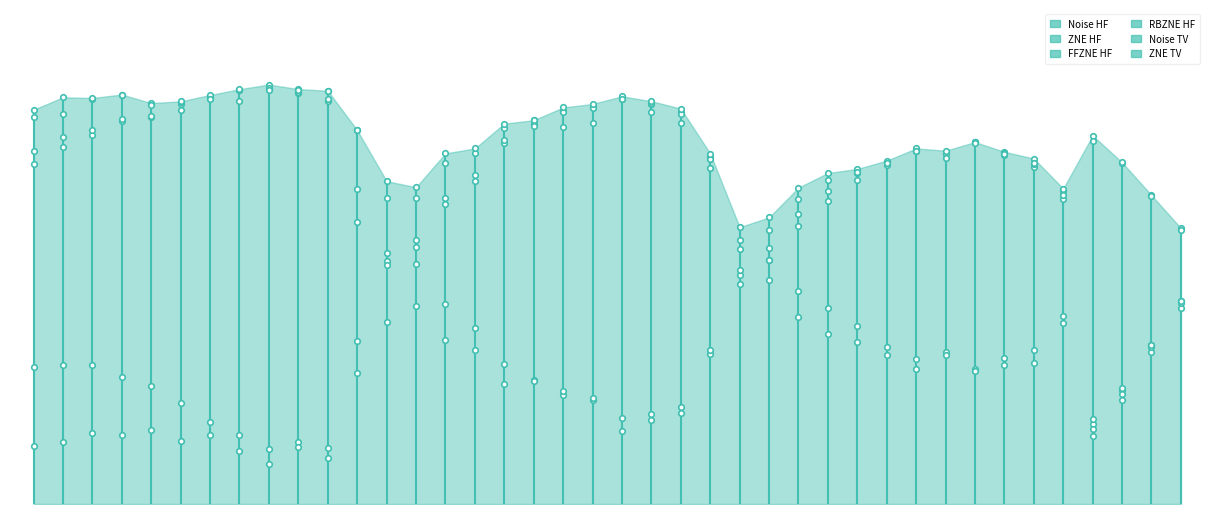

Reading right to left, what are all the values shown in this chart?

Noise HF: 0.5	0.4	0.2	0.2	0.7	0.8	0.8	0.8	0.8	0.8	0.8	0.8	0.7	0.6	0.6	0.5	0.8	0.9	0.9	0.9	0.9	0.9	0.9	0.8	0.8	0.7	0.6	0.6	0.9	0.9	1.0	1.0	1.0	0.9	0.9	0.9	0.9	0.9	0.8	0.8
ZNE HF: 0.5	0.4	0.3	0.2	0.7	0.8	0.8	0.8	0.8	0.8	0.8	0.8	0.8	0.7	0.6	0.6	0.8	0.9	0.9	0.9	0.9	0.9	0.9	0.9	0.8	0.8	0.7	0.7	0.7	1.0	1.0	1.0	1.0	0.9	0.9	0.9	1.0	0.9	0.9	0.9
FFZNE HF: 0.5	0.4	0.3	0.2	0.7	0.8	0.8	0.8	0.8	0.8	0.8	0.8	0.7	0.7	0.6	0.5	0.8	0.9	0.9	0.9	0.9	0.9	0.9	0.8	0.8	0.7	0.6	0.6	0.9	0.9	1.0	1.0	1.0	1.0	0.9	0.9	0.9	0.9	0.9	0.8
RBZNE HF: 0.5	0.4	0.3	0.2	0.7	0.8	0.8	0.8	0.8	0.8	0.8	0.8	0.8	0.7	0.7	0.6	0.8	0.9	0.9	0.9	0.9	0.9	0.9	0.9	0.8	0.8	0.7	0.8	0.7	1.0	1.0	1.0	0.9	0.9	0.9	0.9	1.0	0.9	0.9	0.9
Noise TV: 0.6	0.7	0.8	0.9	0.4	0.4	0.3	0.3	0.4	0.3	0.4	0.4	0.5	0.5	0.6	0.6	0.3	0.2	0.2	0.2	0.2	0.3	0.3	0.3	0.4	0.5	0.6	0.6	0.3	0.1	0.1	0.1	0.2	0.2	0.2	0.3	0.3	0.3	0.3	0.3
ZNE TV: 0.6	0.7	0.8	0.8	0.4	0.3	0.3	0.3	0.3	0.3	0.3	0.4	0.4	0.4	0.5	0.5	0.4	0.2	0.2	0.2	0.2	0.3	0.3	0.3	0.4	0.4	0.5	0.4	0.4	0.1	0.1	0.1	0.1	0.2	0.1	0.2	0.2	0.2	0.1	0.1